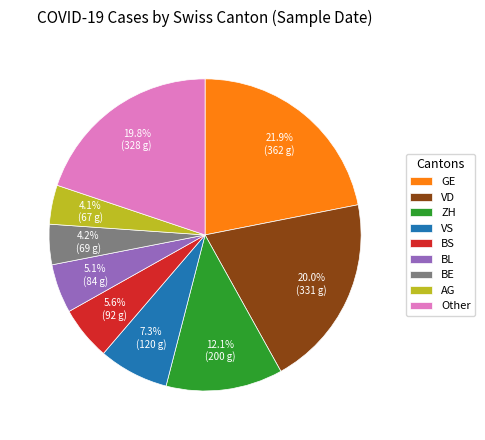

Between VD and BS, which is larger?

VD